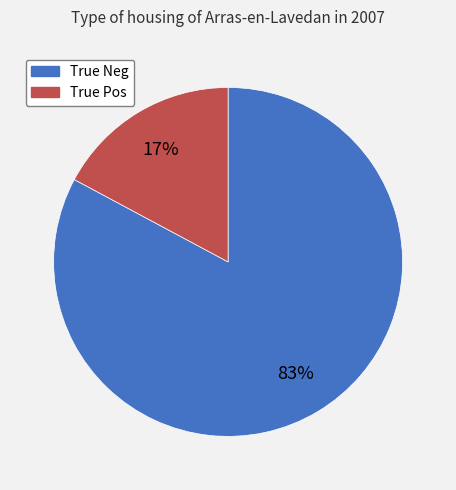

Count the number of slices in the pie.

2